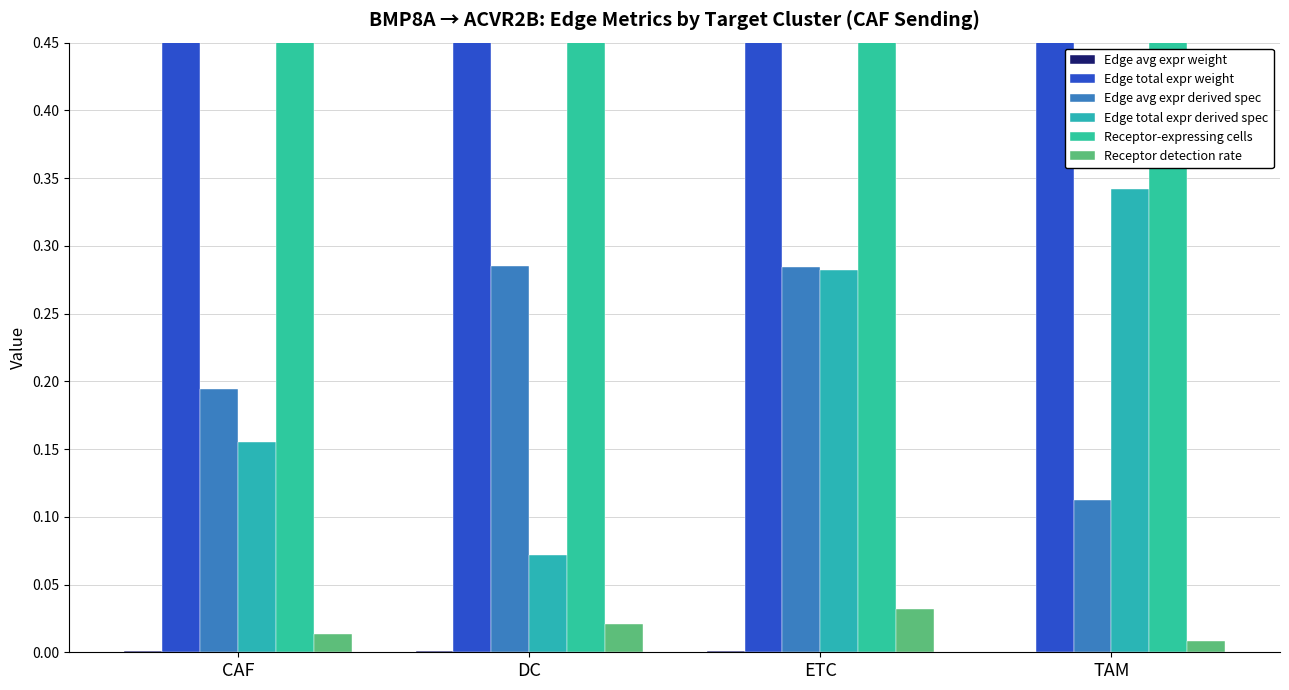

At how many categories does at least one series exceed 29?

2